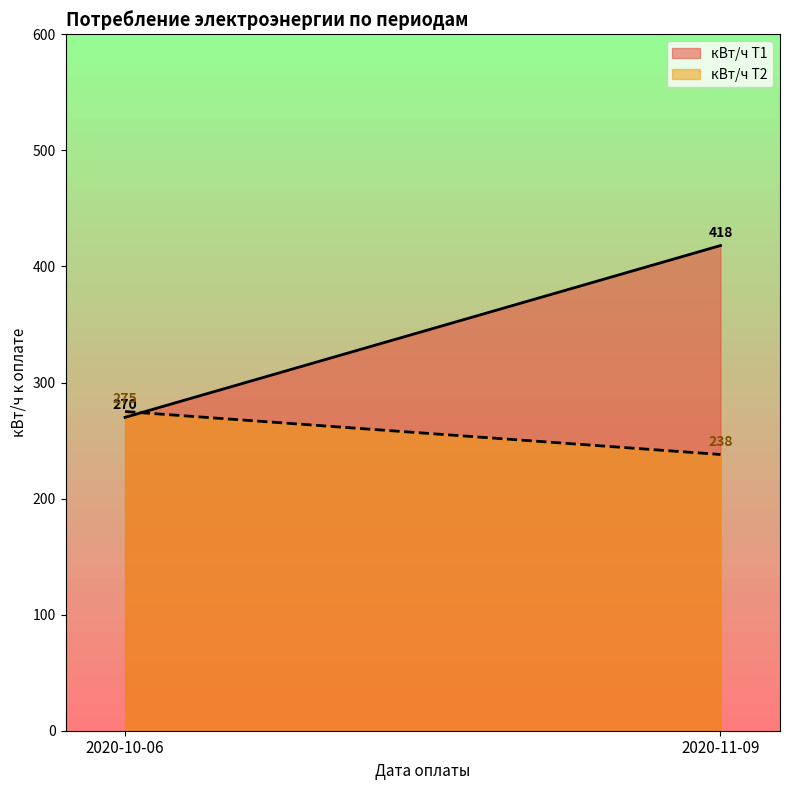

Reading right to left, list all the values displayed in this chart.

кВт/ч Т1: 2020-11-09=418	2020-10-06=270
кВт/ч Т2: 2020-11-09=238	2020-10-06=275